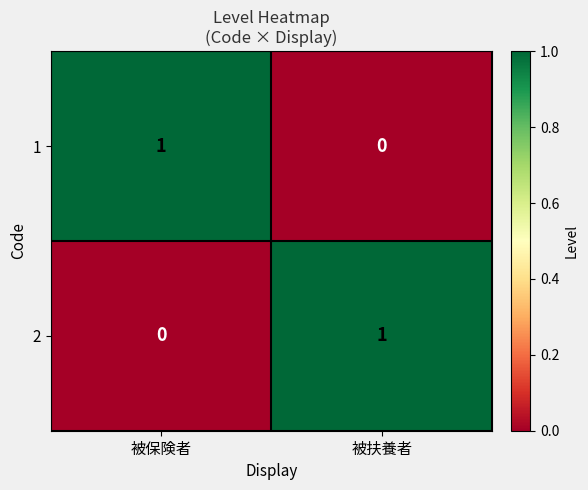

True or false: 2 has a value of 1 at 被扶養者.

True